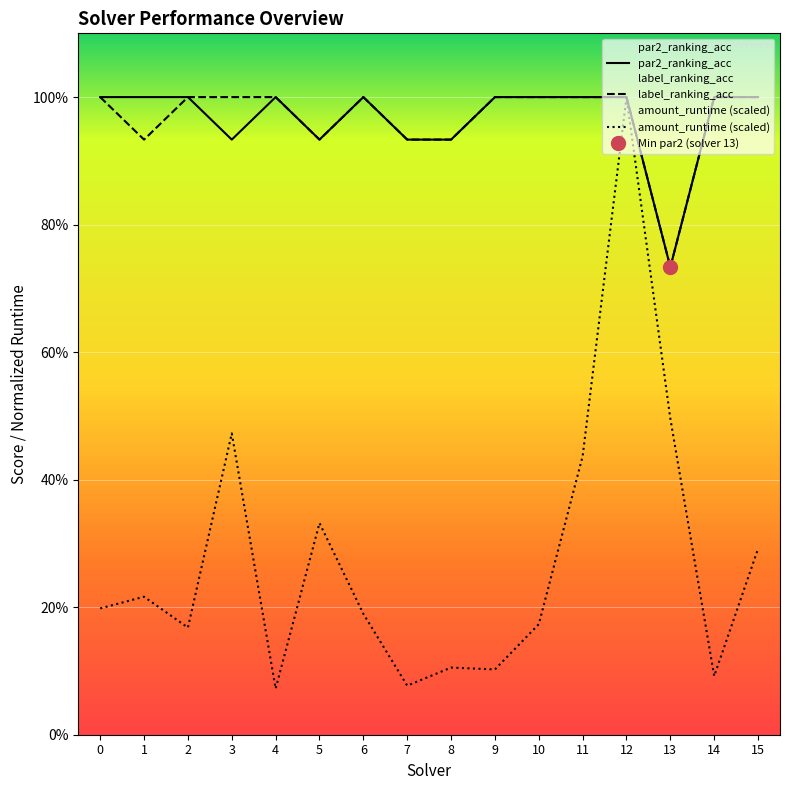

How many lines are shown in the chart?

3